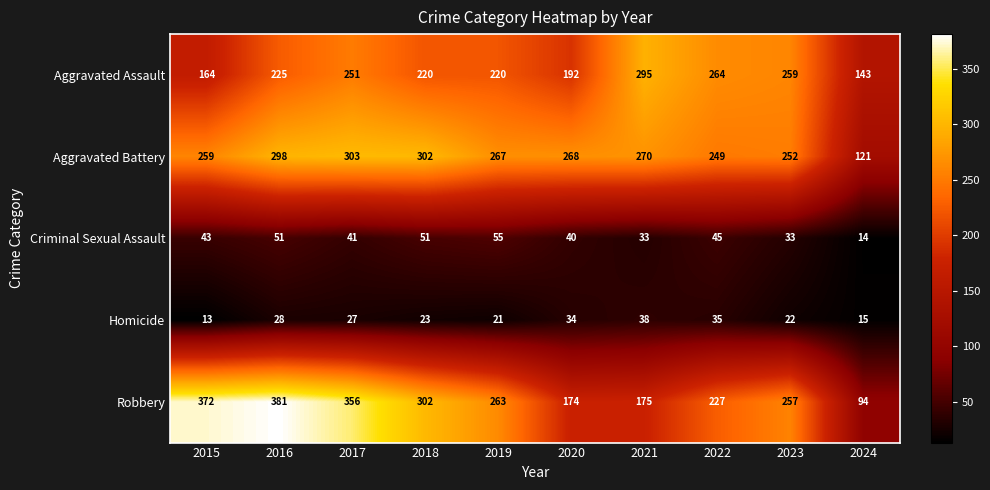

What is the maximum value shown in the chart?

381